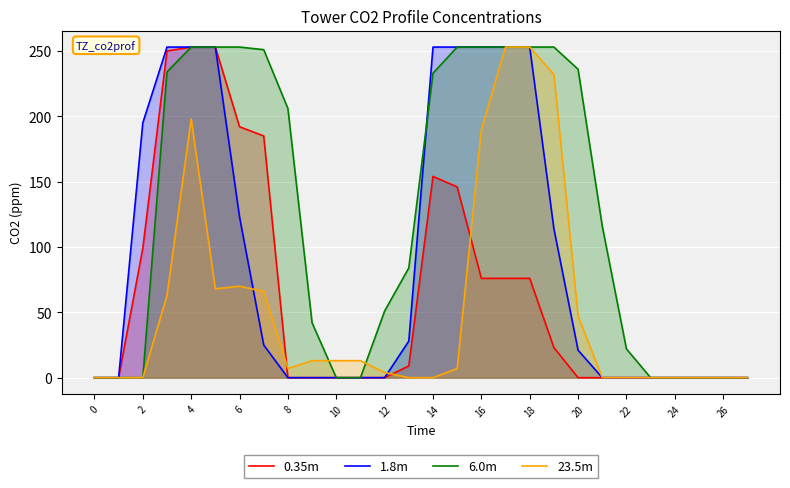

True or false: 23.5m has a value of 253 at 18.

True